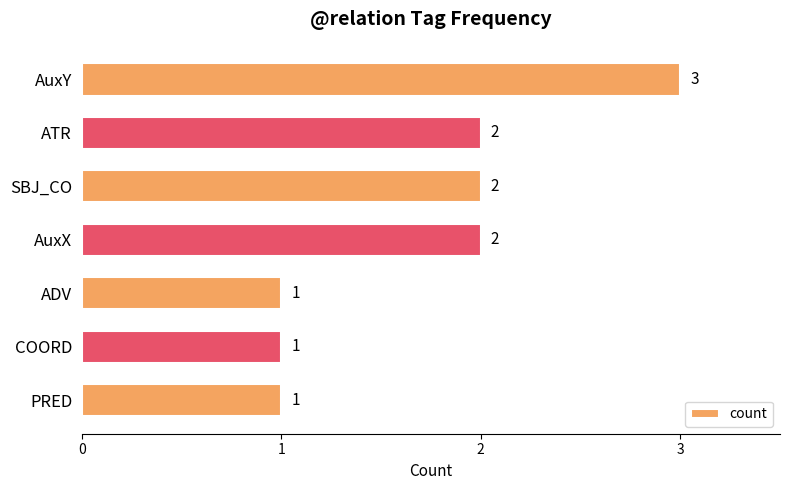

Which has a higher value, ADV or ATR?

ATR